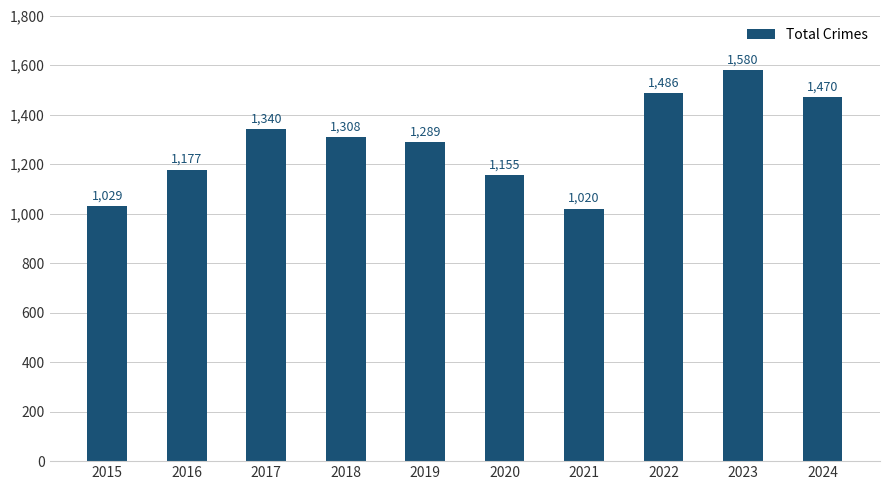

What is the approximate value at 2022, to the nearest 100?

1500